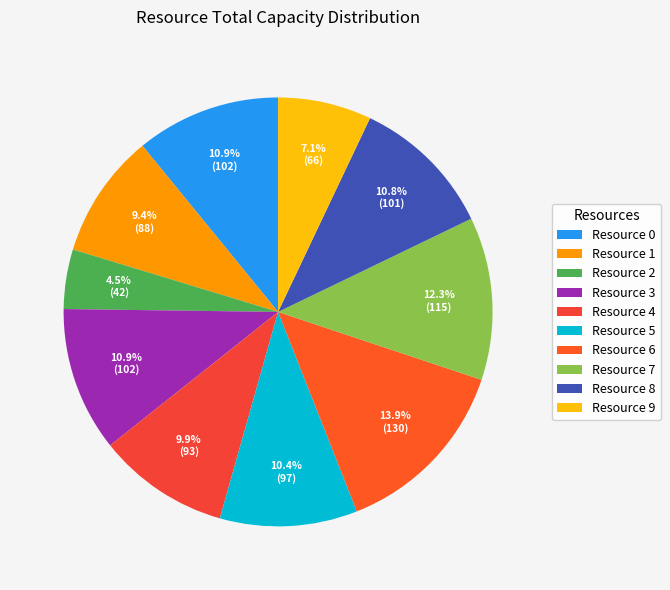

Between Resource 0 and Resource 5, which is larger?

Resource 0